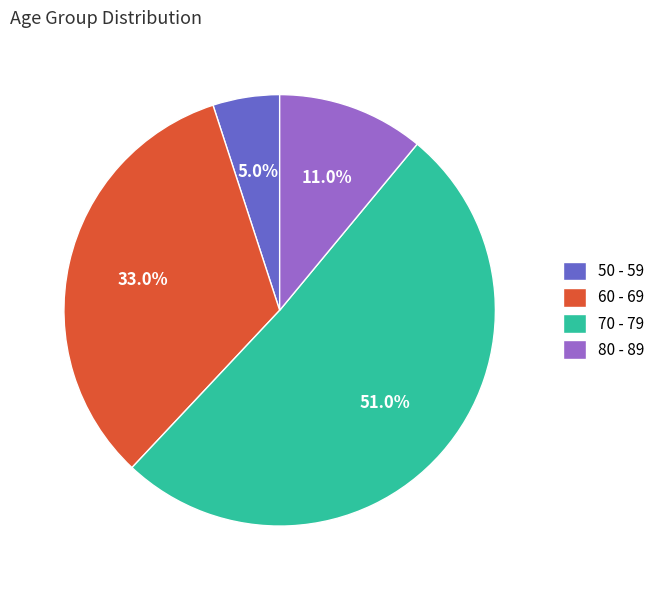

Is the sum of 70 - 79 and 50 - 59 greater than half?

Yes